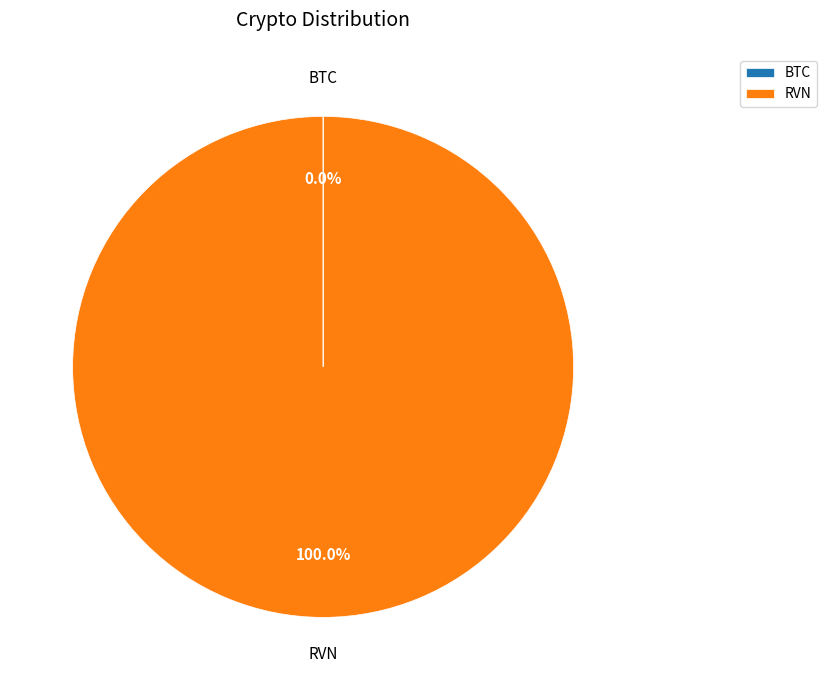

Which category has the biggest portion of the pie?

RVN